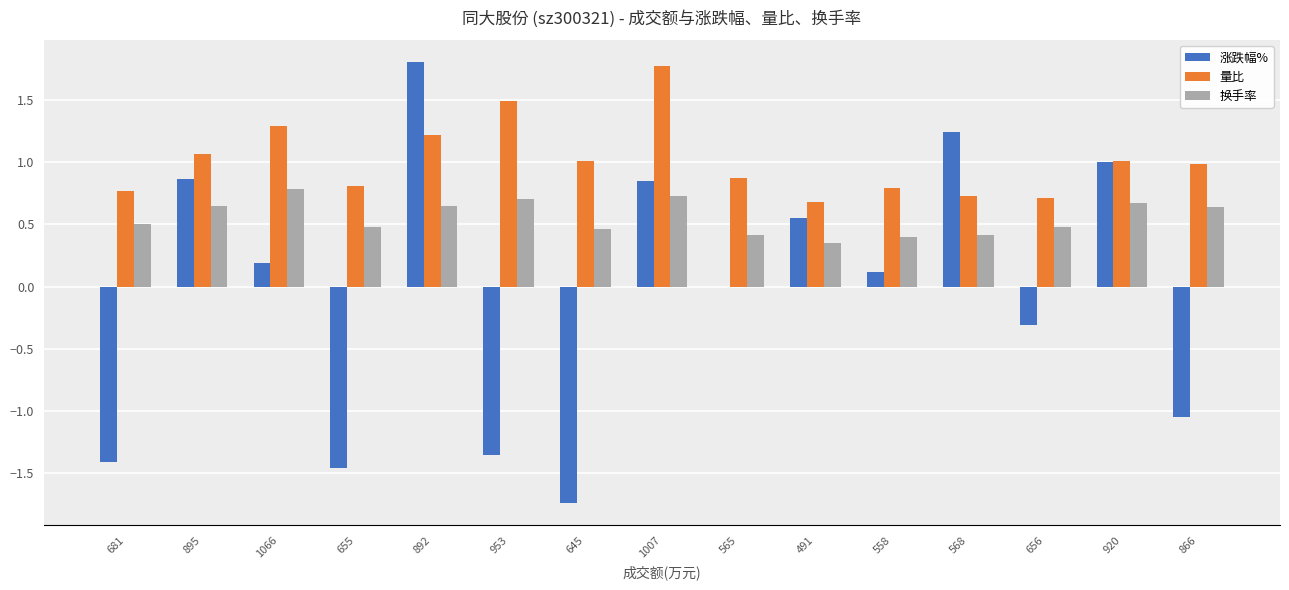

What is the sum of the 量比 values at 1007 and 895?

2.8